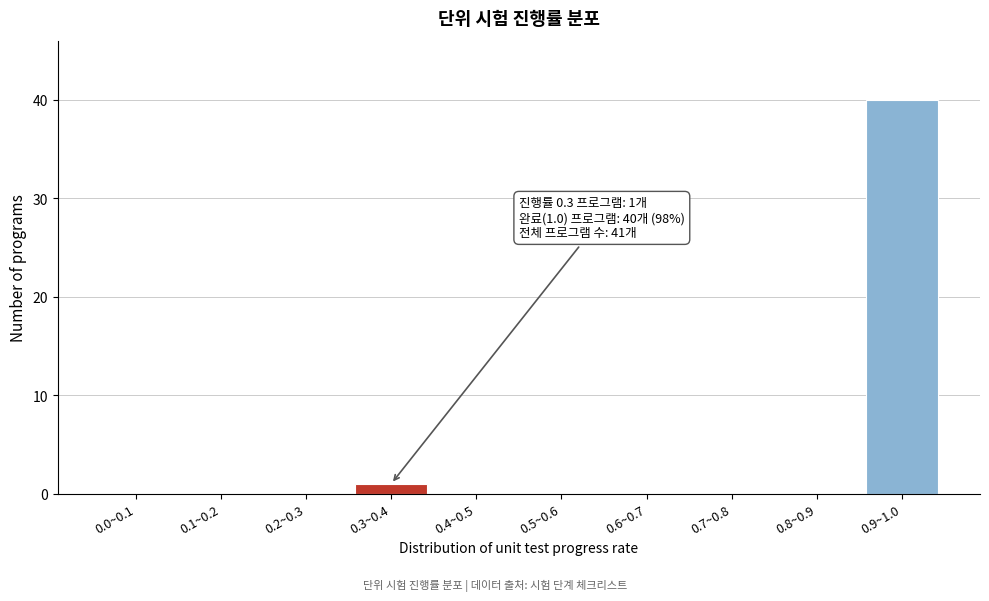

Reading left to right, extract all data points from this chart.

0.0~0.1=0	0.1~0.2=0	0.2~0.3=0	0.3~0.4=1	0.4~0.5=0	0.5~0.6=0	0.6~0.7=0	0.7~0.8=0	0.8~0.9=0	0.9~1.0=40